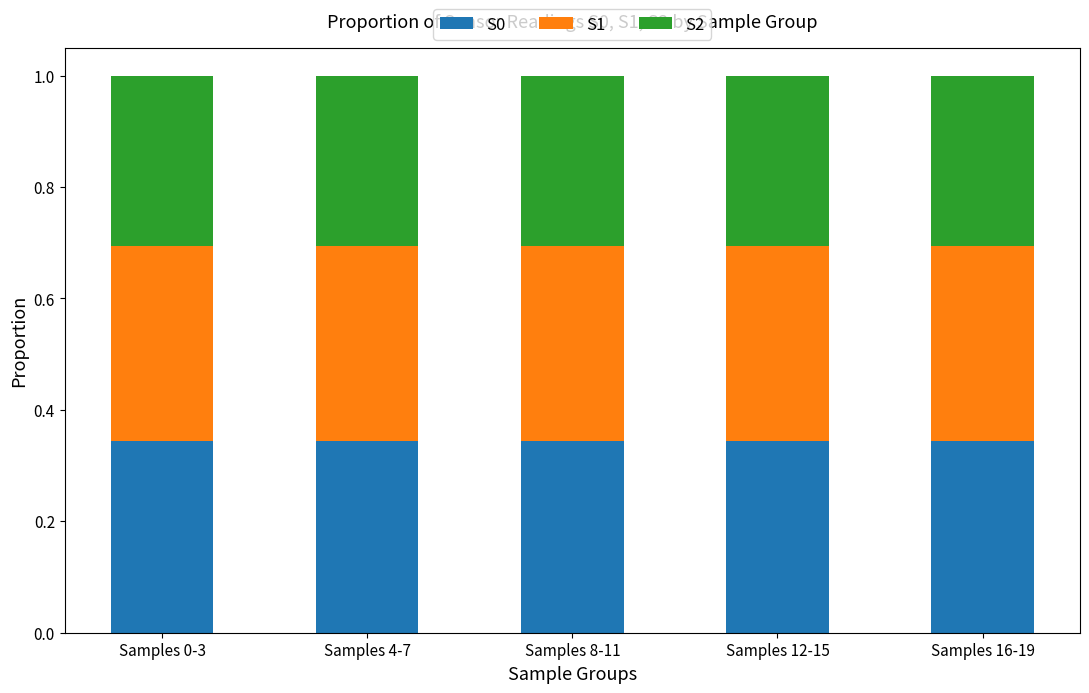

What is the total value across all series at Samples 4-7?

1.0